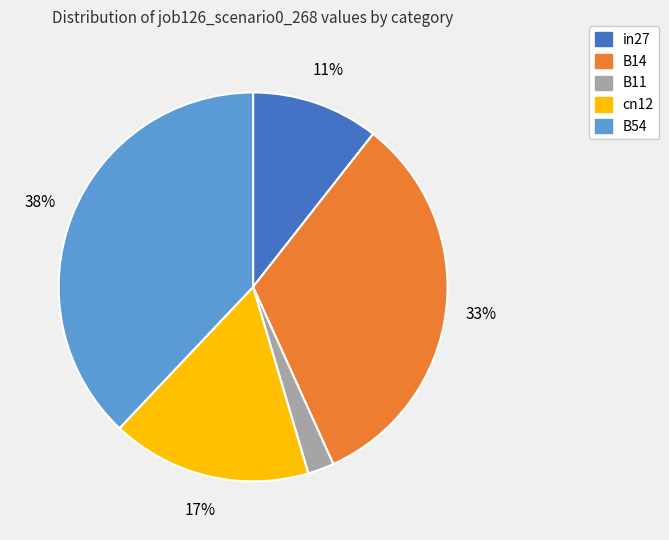

True or false: cn12 accounts for 23% of the total.

False